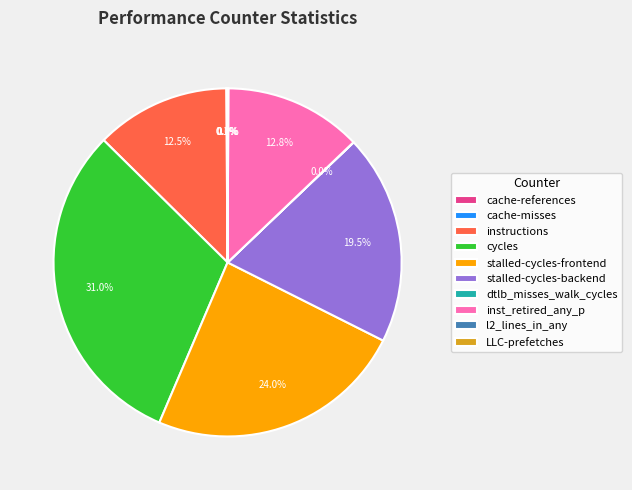

Do stalled-cycles-backend and inst_retired_any_p together represent more than half of the pie?

No